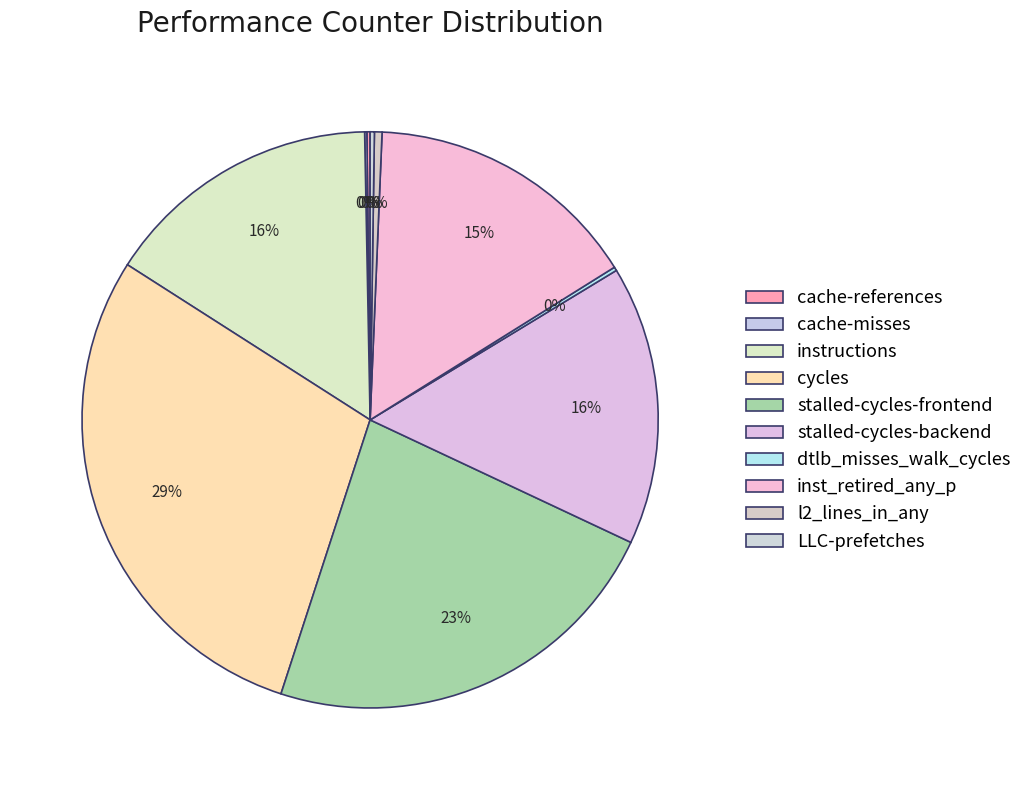

How many segments does this pie chart have?

10